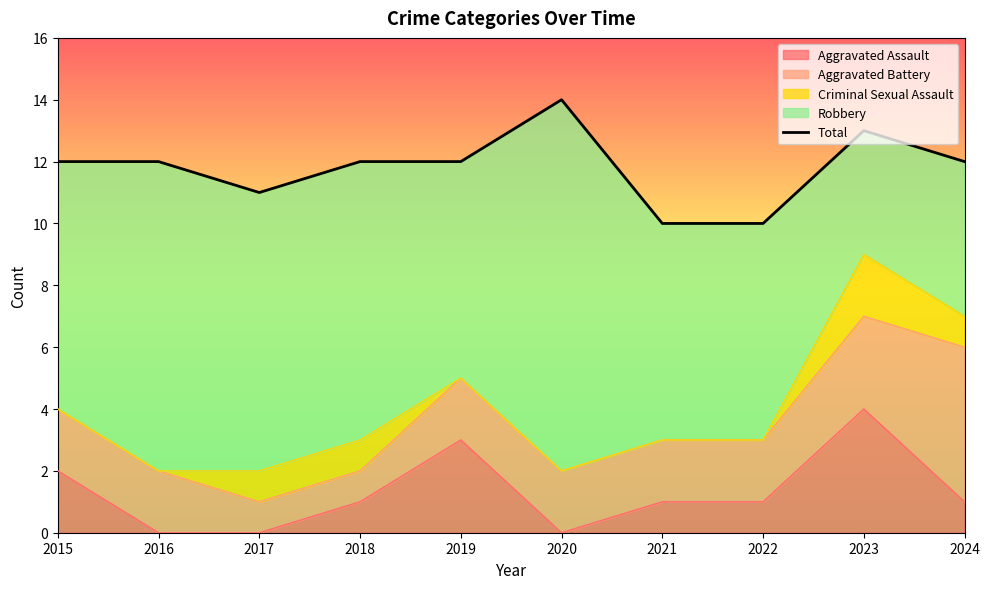

List the labels in order of value, largest first.

2020, 2023, 2015, 2016, 2018, 2019, 2024, 2017, 2021, 2022